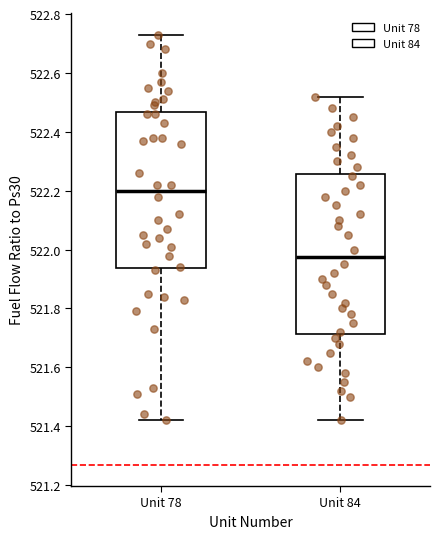

Which box has the highest median line?

Unit 78